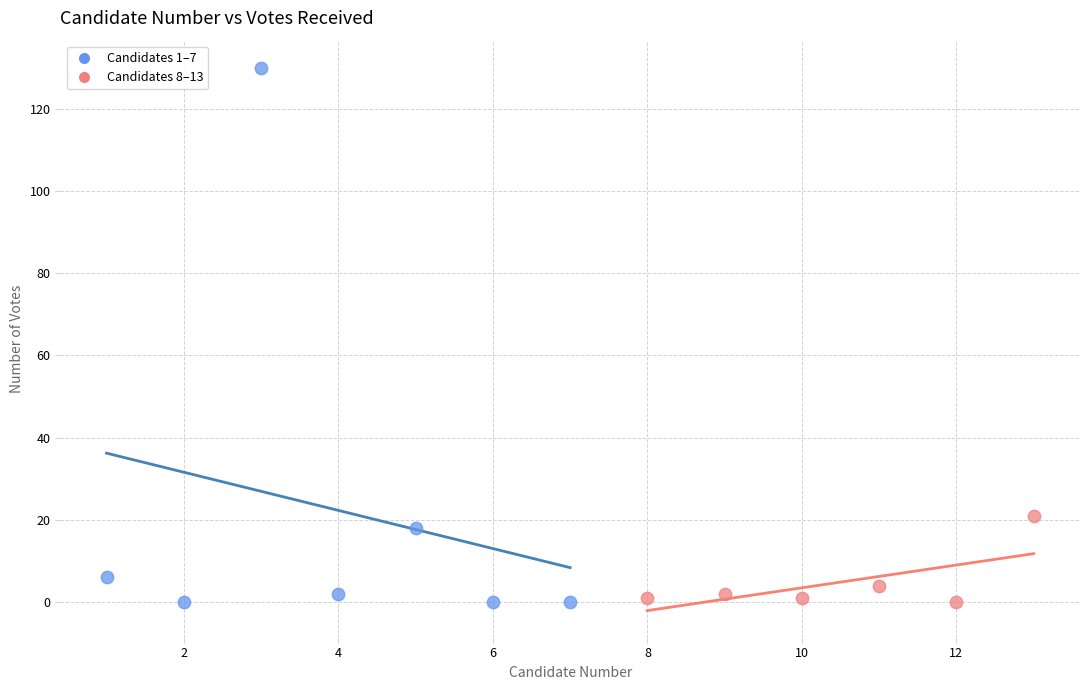

Which series has the largest Y range (max minus min)?

Candidates 1–7